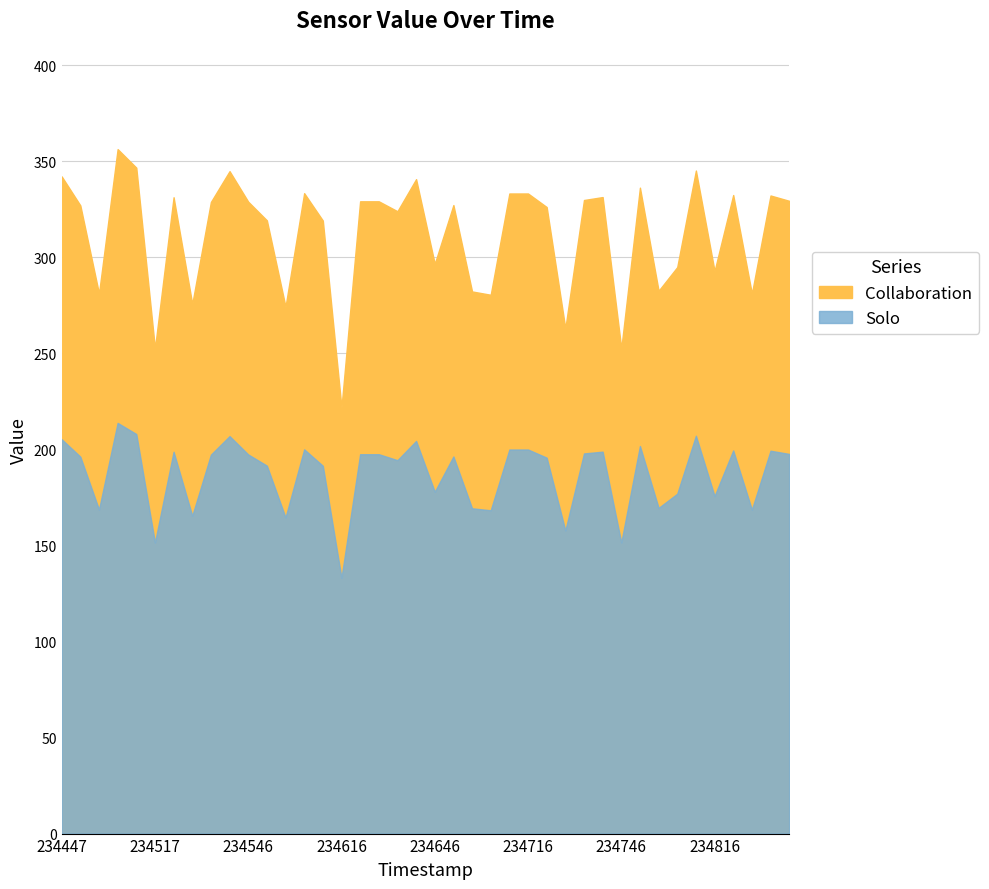

Is it true that the value at 20250618_234528 is 275.7?

True